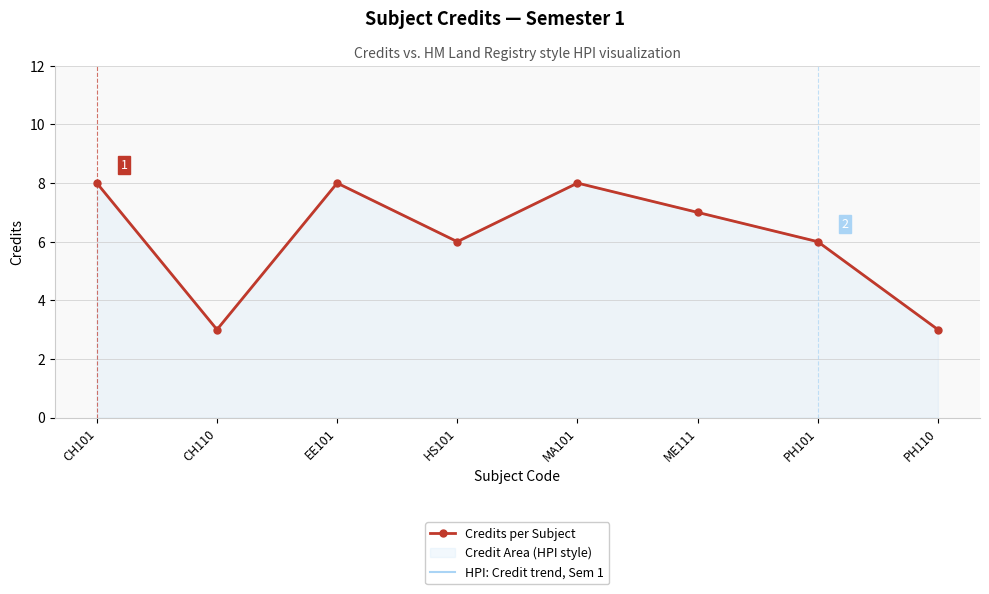

List the labels in order of Credits per Subject value, largest first.

CH101, EE101, MA101, ME111, HS101, PH101, CH110, PH110